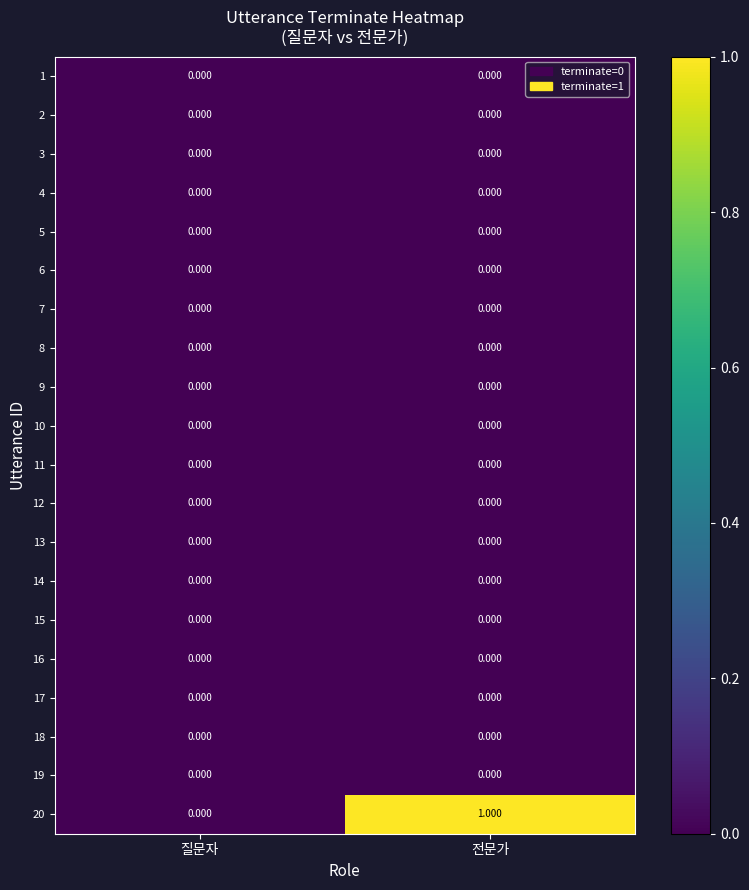

Which series has the largest range (max minus min)?

20